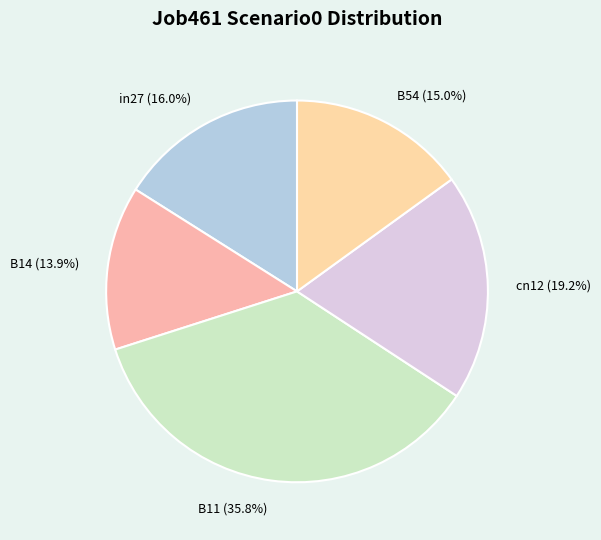

What portion of the pie excludes cn12?

80.8%